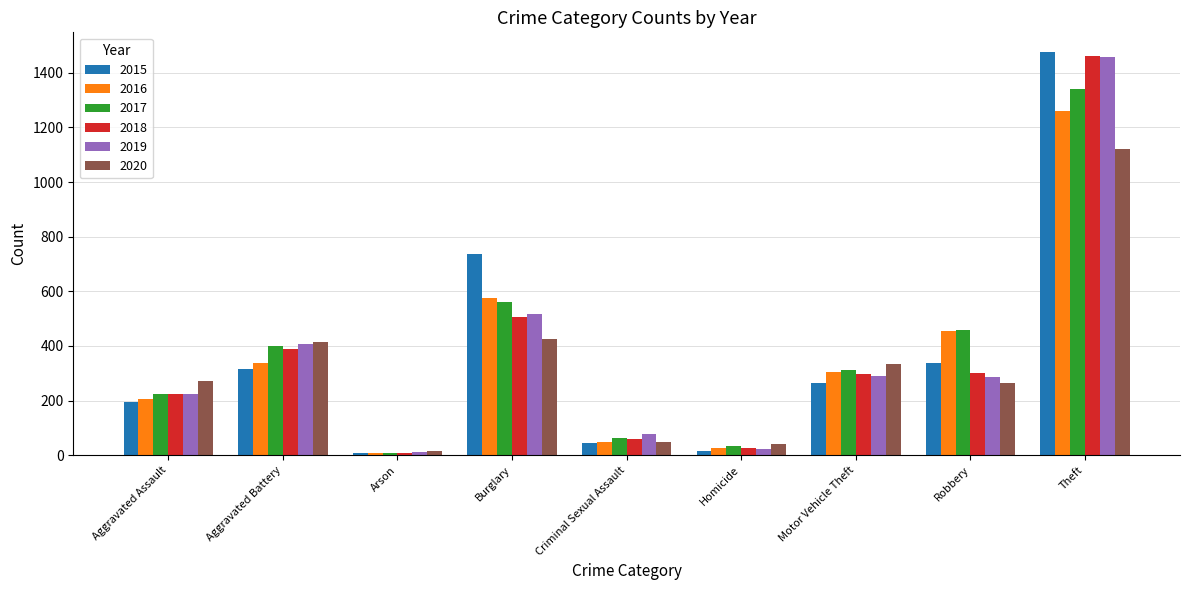

Which series has the widest spread of values?

2015